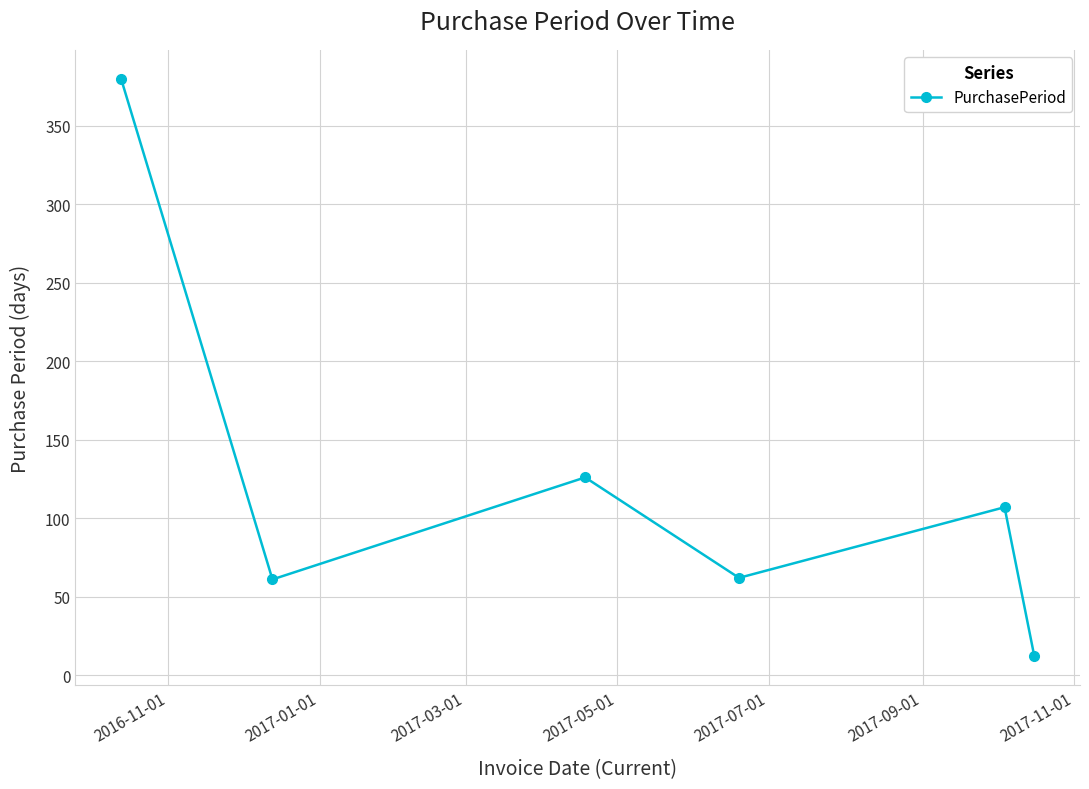

What is the sum of all values?

748